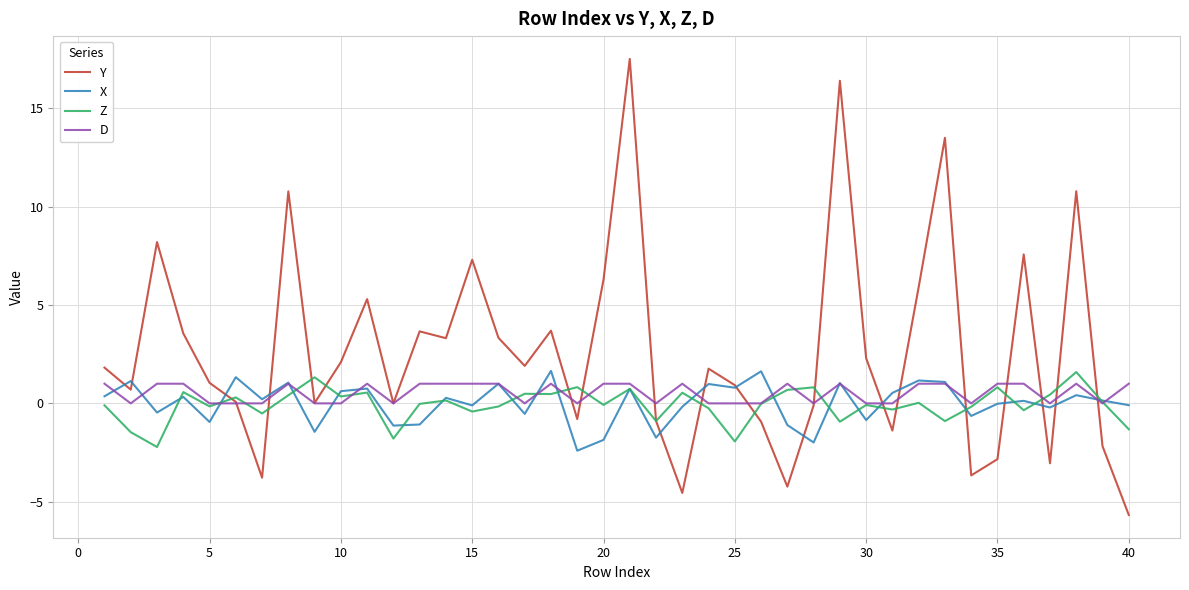

What is the maximum value shown in the chart?

17.5